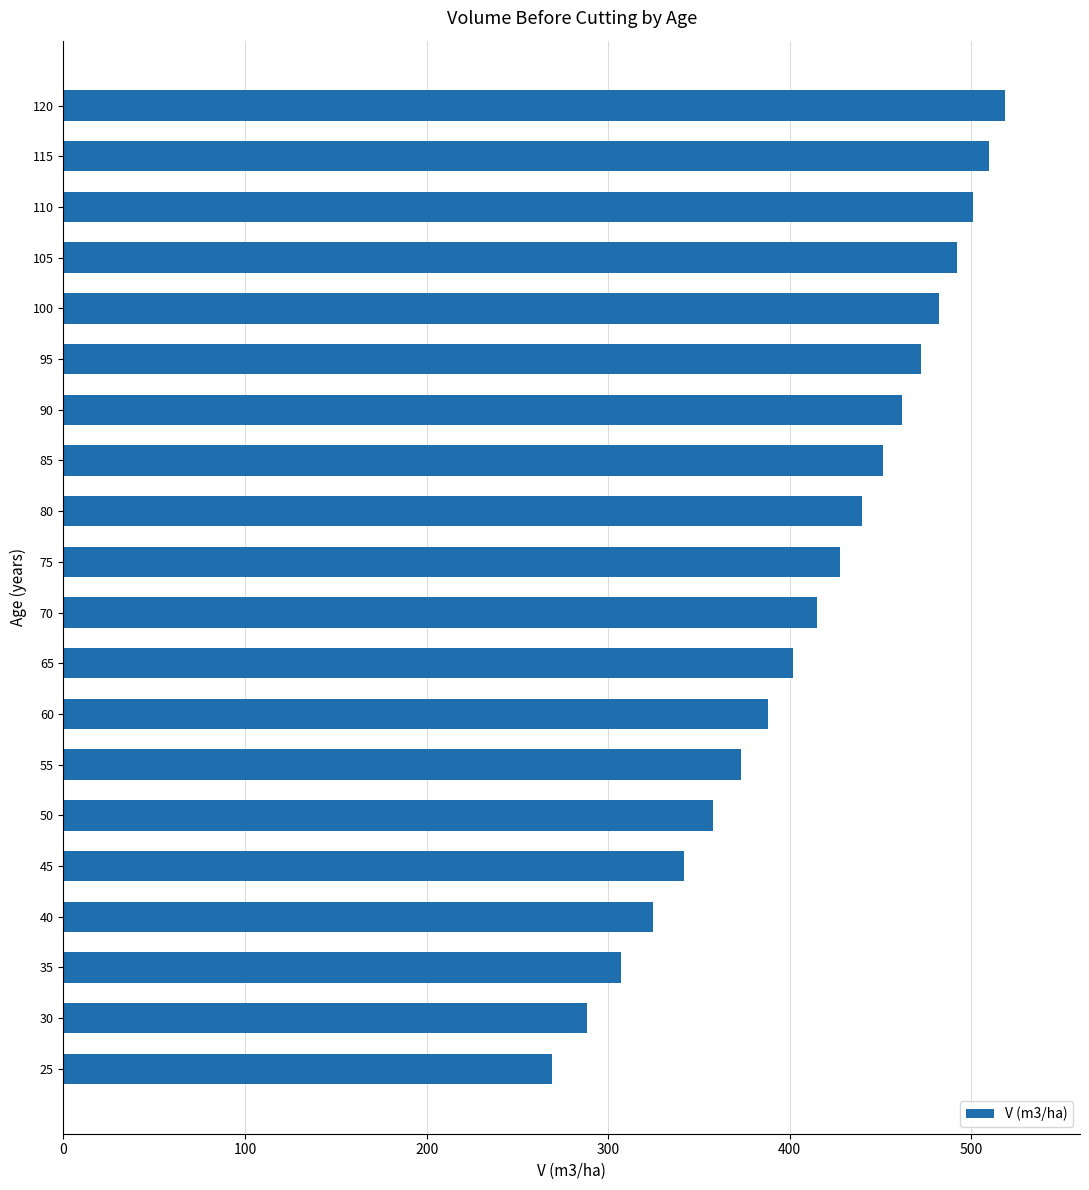

What is the minimum value shown in the chart?

269.2